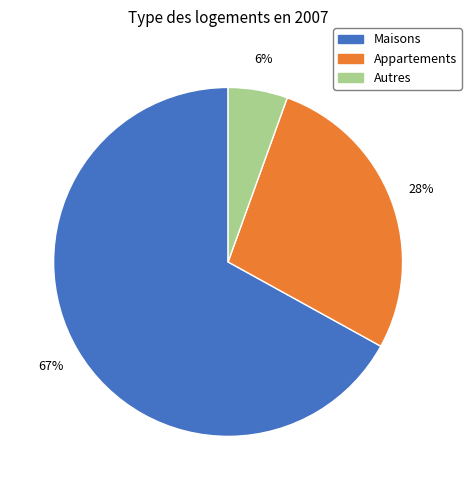

Is there any slice that represents more than half of the pie?

Yes